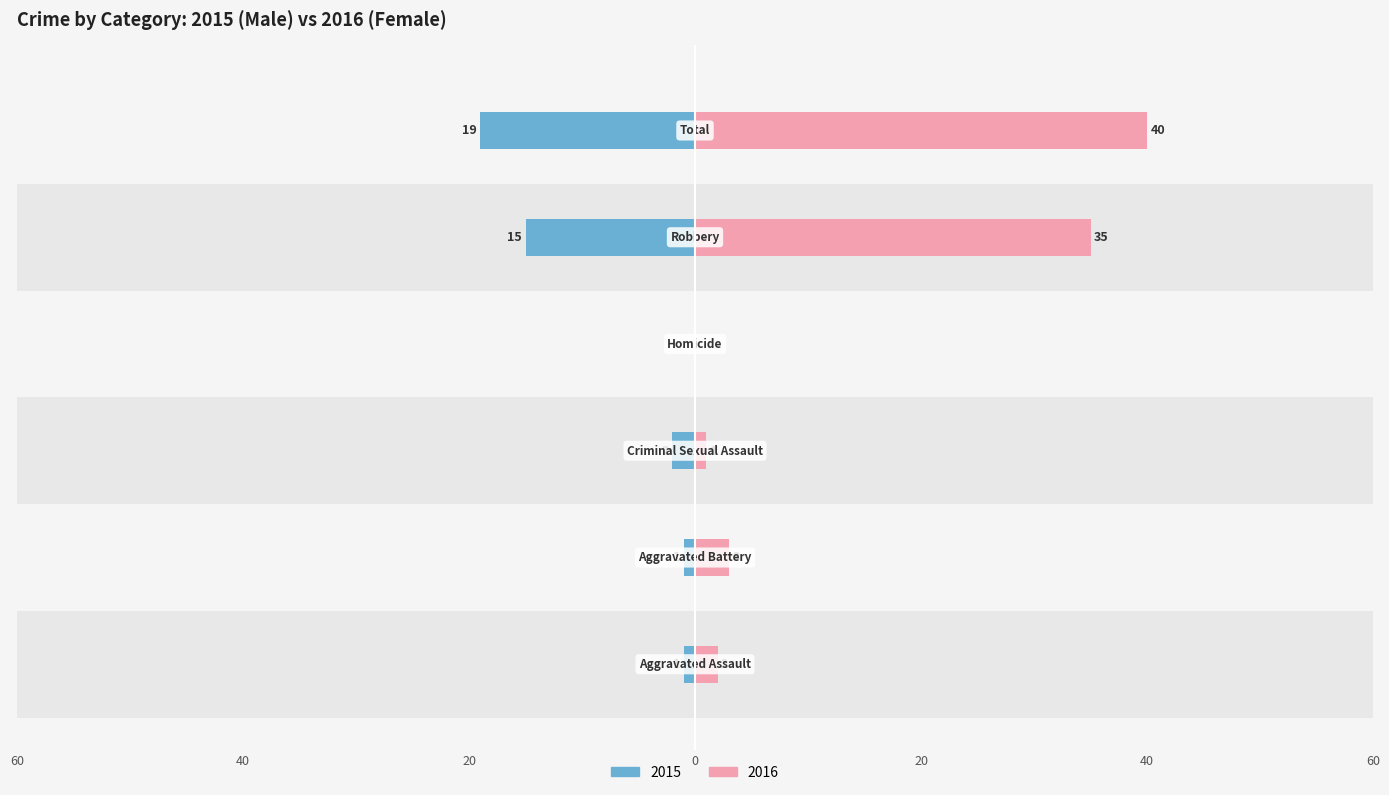

True or false: Female has a value of 5 at 40.

False